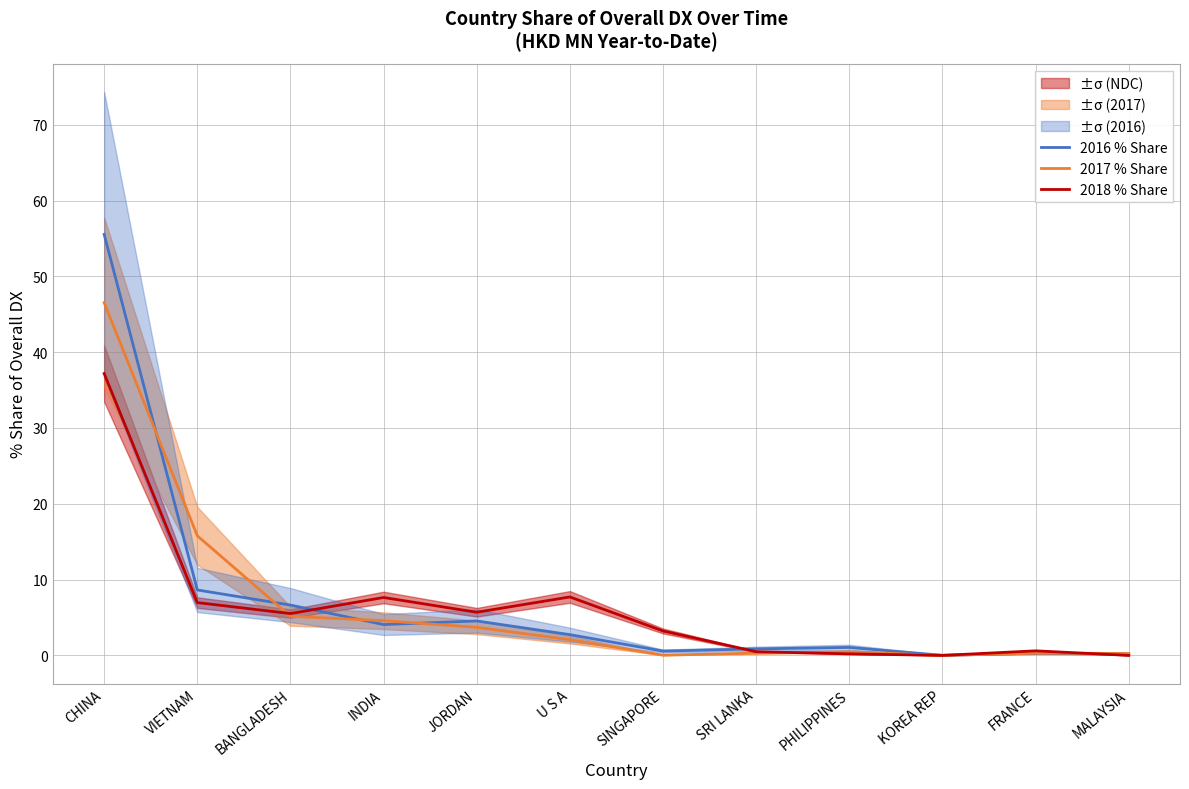

True or false: 2016 % Share and 2017 % Share cross at least once.

True